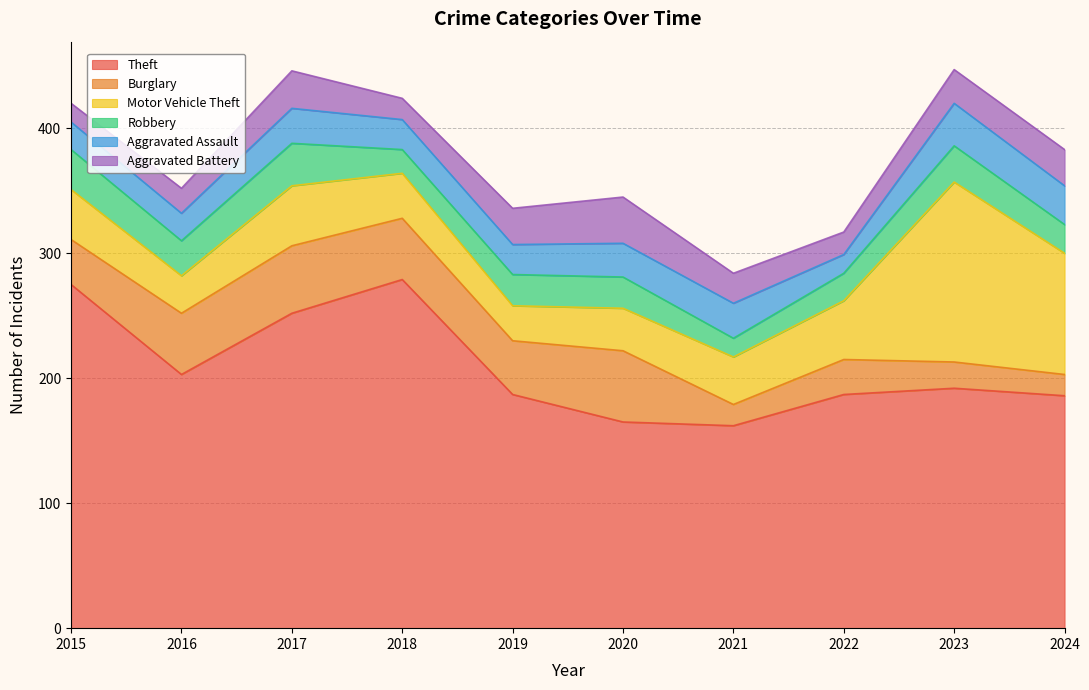

What are all the series names shown in the legend?

Theft, Burglary, Motor Vehicle Theft, Robbery, Aggravated Assault, Aggravated Battery